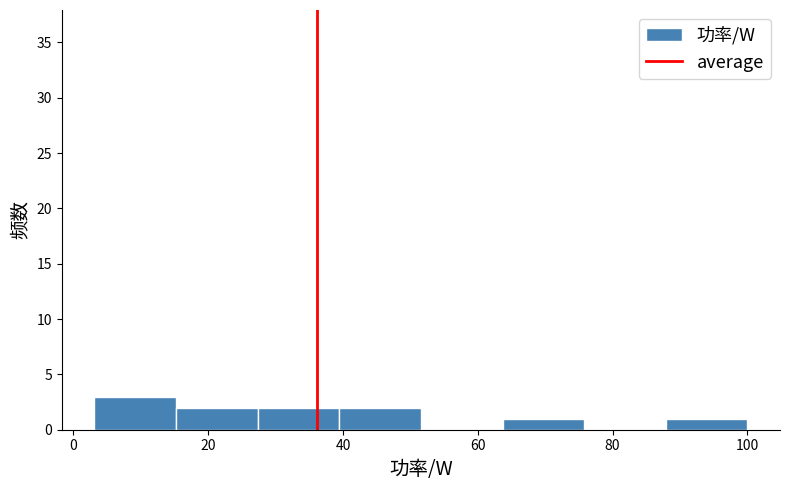

Reading left to right, list every bar in this chart as the range it spans on the x-axis followed by its height. Neither the bar edges nor the heights are printed on the chart, so give them approximately, as read against the axes.

4 to 16: 3
16 to 28: 2
28 to 40: 2
40 to 52: 2
52 to 64: 0
64 to 76: 1
76 to 88: 0
88 to 100: 1